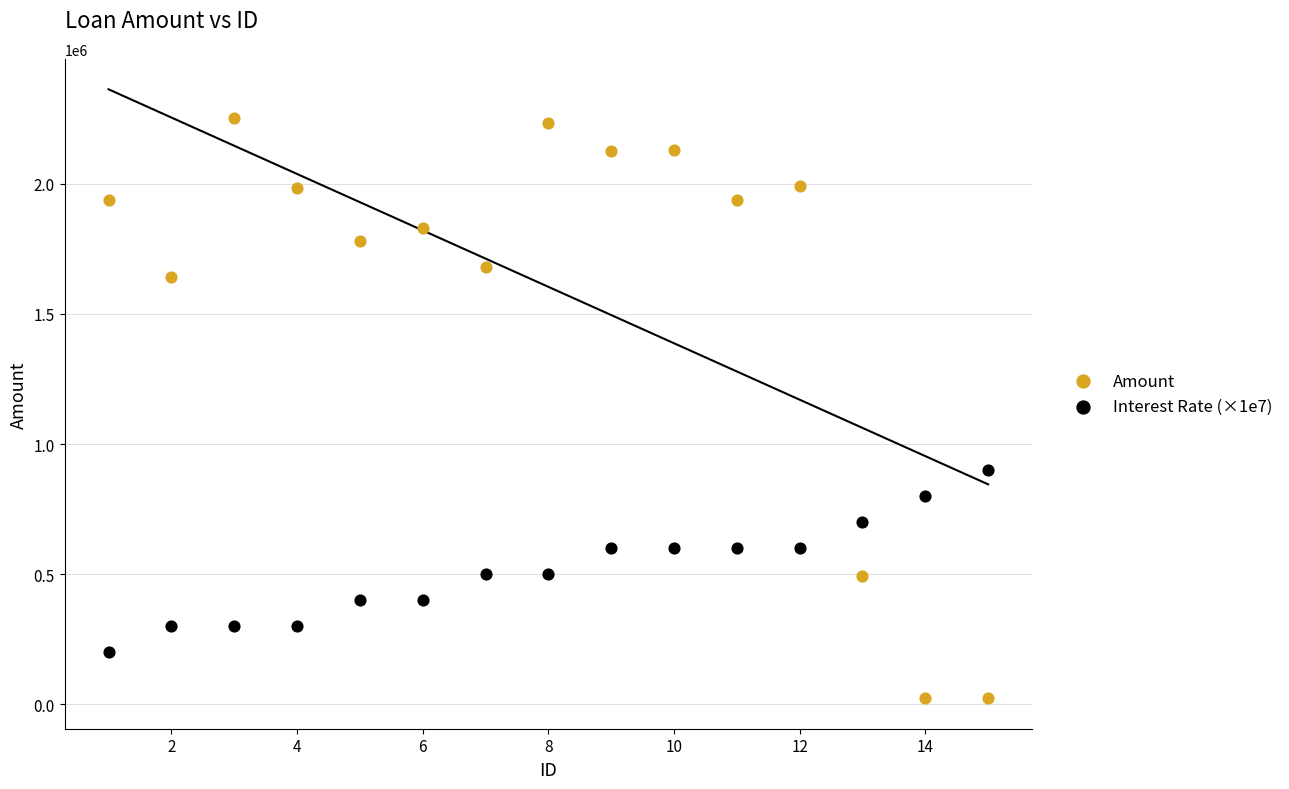

Across all series, what Y value is closest to 1138077?

900000.0